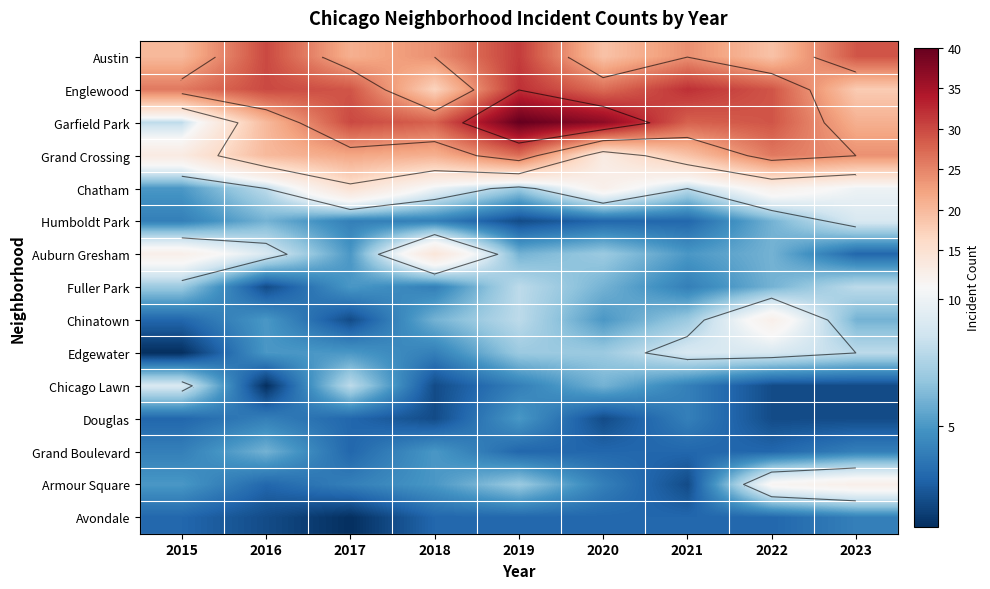

What is the difference between the maximum and second lowest values in the Armour Square series?

9